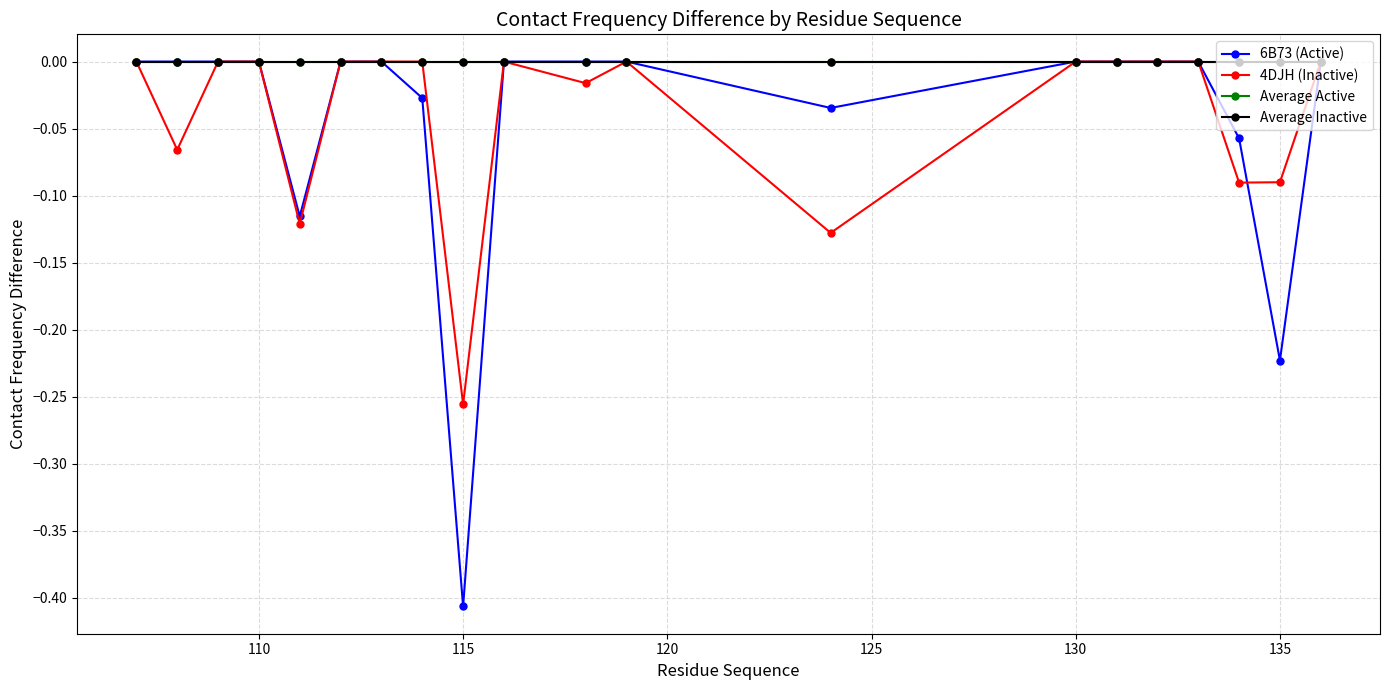

Does the chart have visible grid lines?

Yes